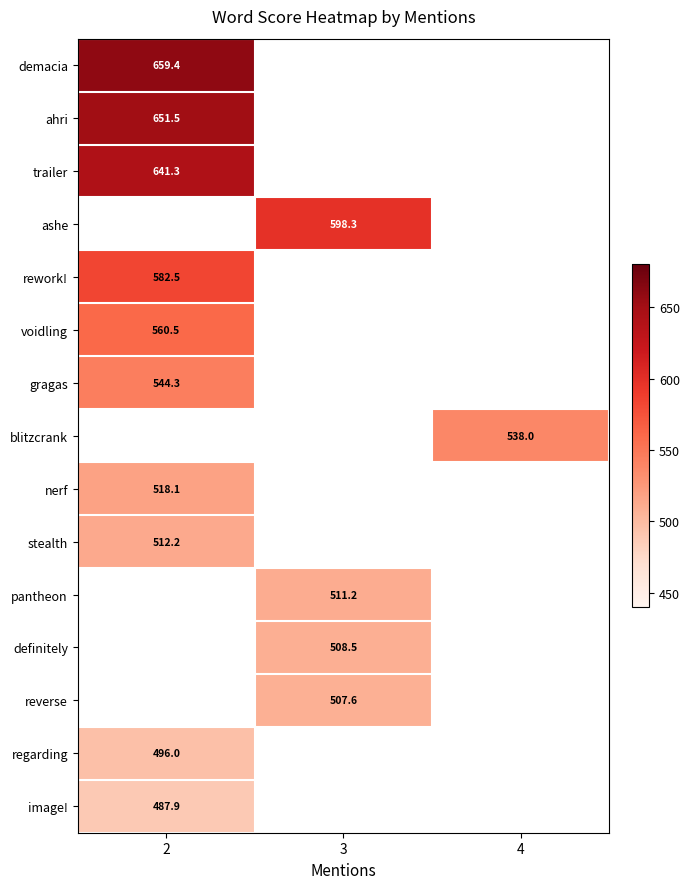

What is the maximum value shown in the chart?

659.4